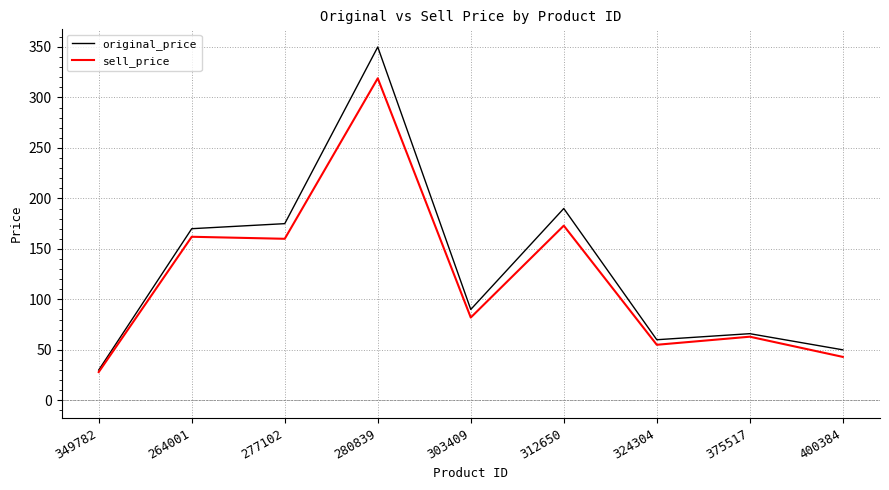

Rank the series by their maximum value, from highest to lowest.

original_price, sell_price